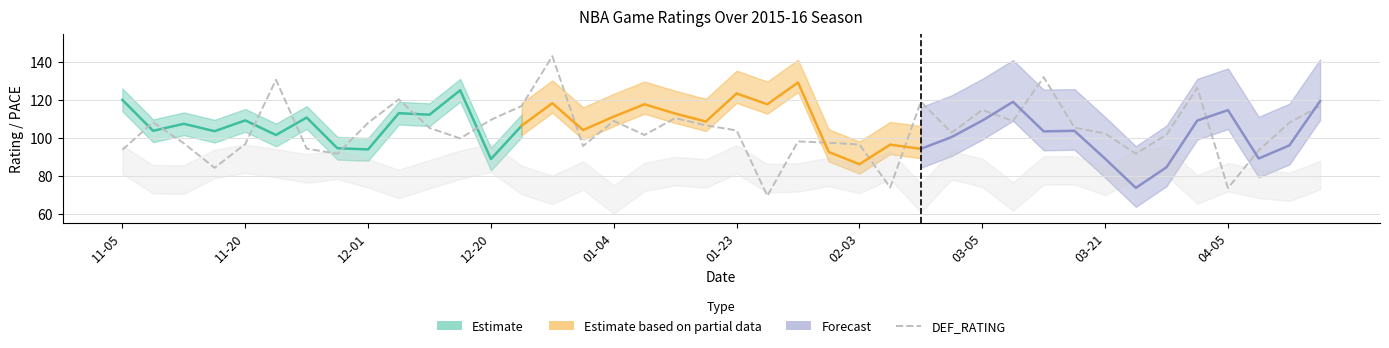

How many data points are less than 103?

20